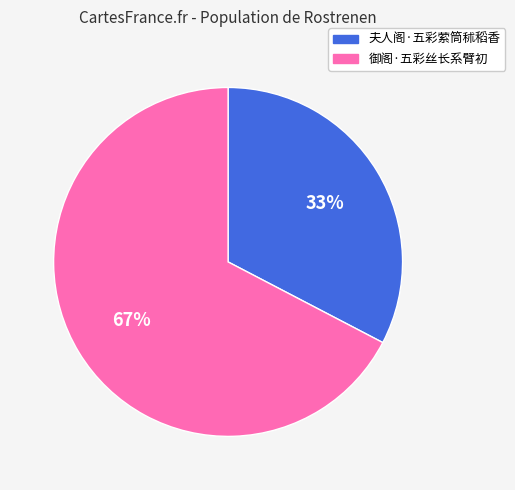

What is the ratio of the value at 夫人阁·五彩萦筒秫稻香 to the value at 御阁·五彩丝长系臂初?

0.5